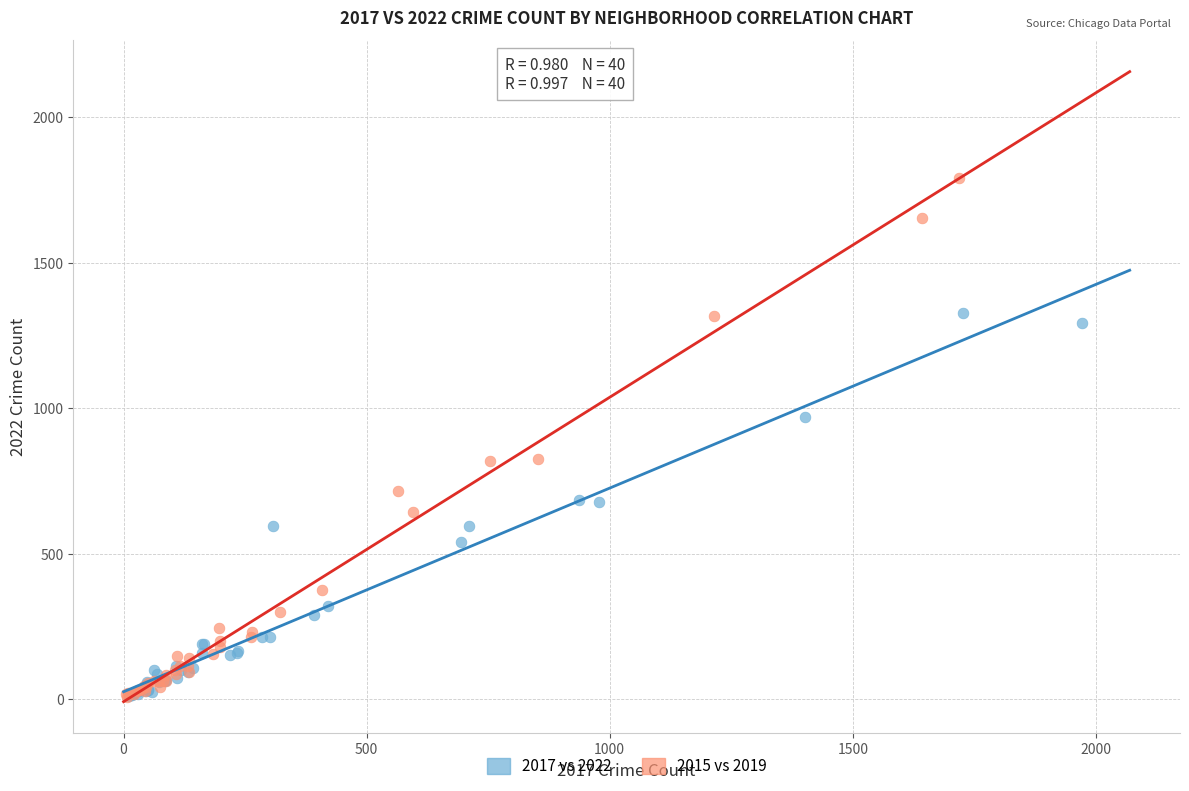

Which series contains the highest Y value?

2015 vs 2019